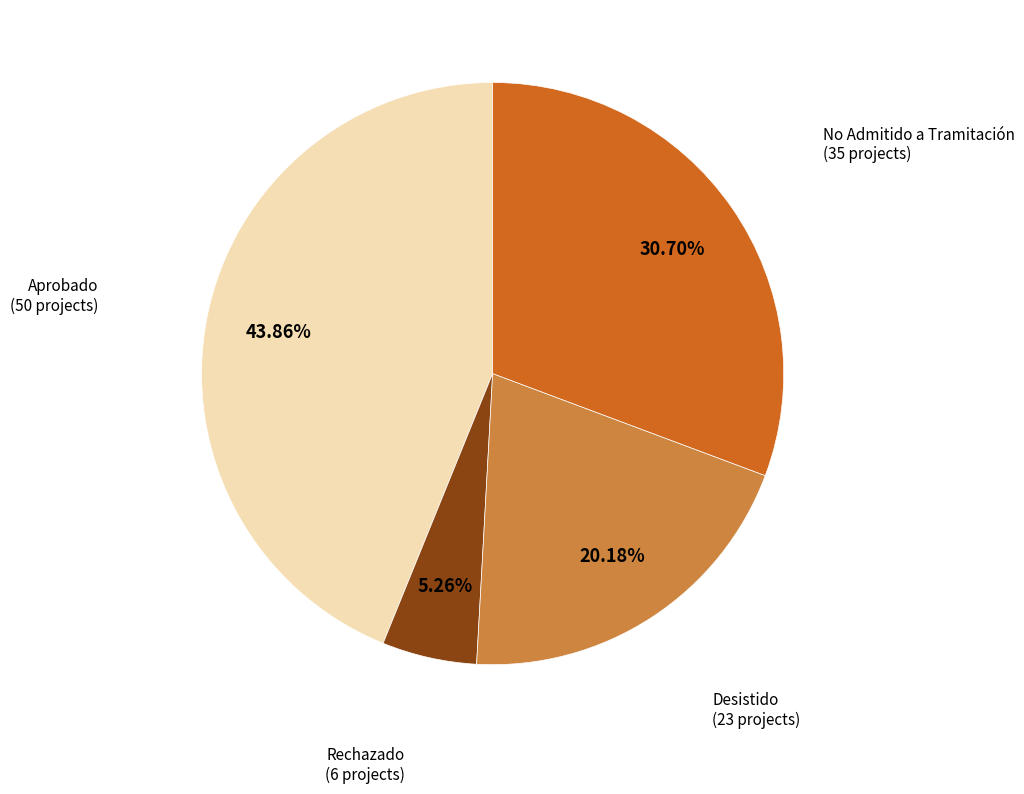

Between Rechazado and Desistido, which is larger?

Desistido